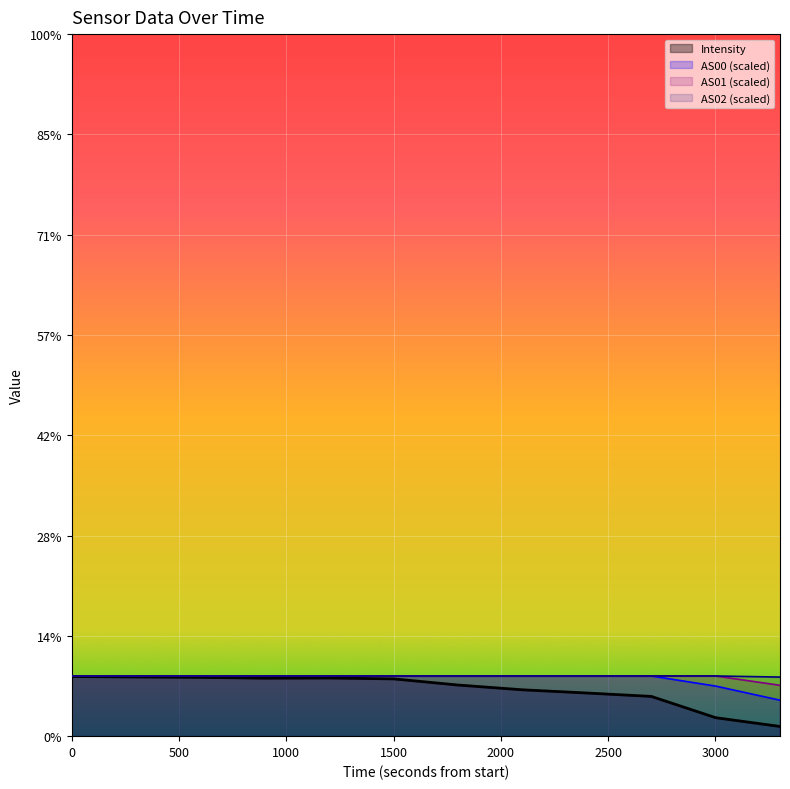

True or false: AS01 and Intensity cross at least once.

False